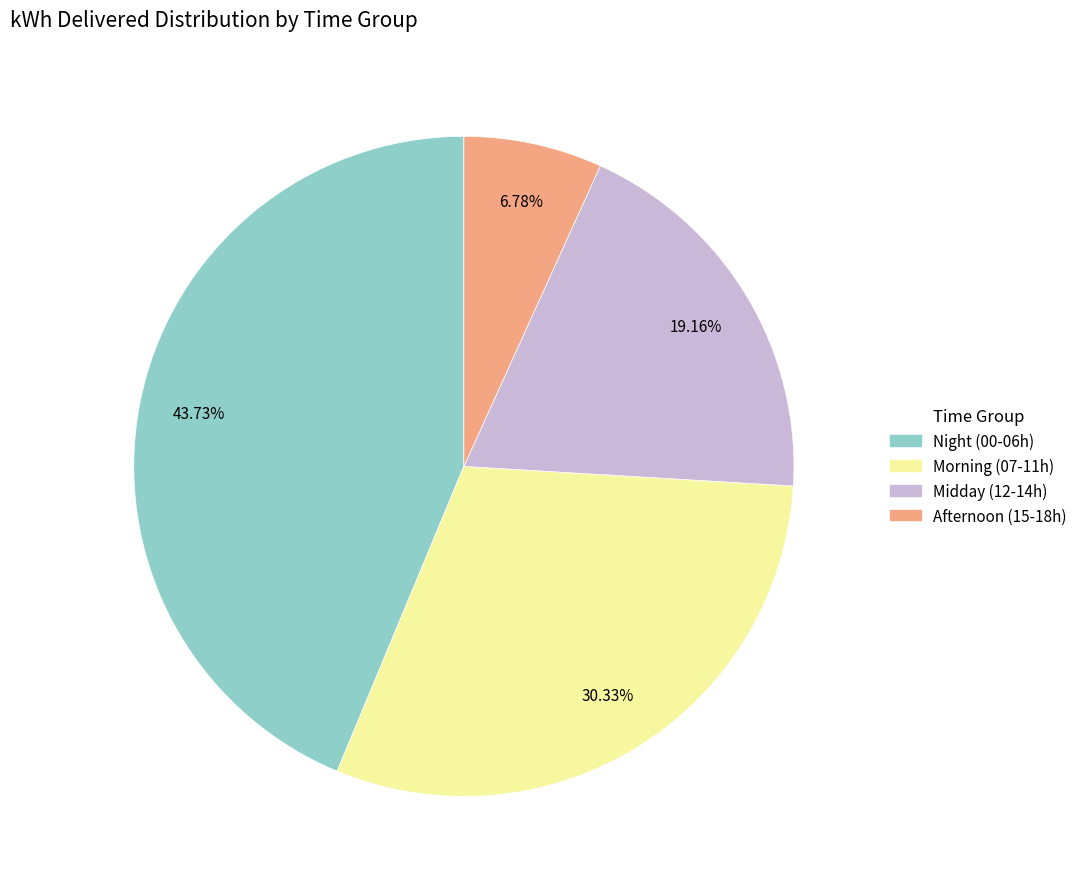

Does any single category account for the majority?

No